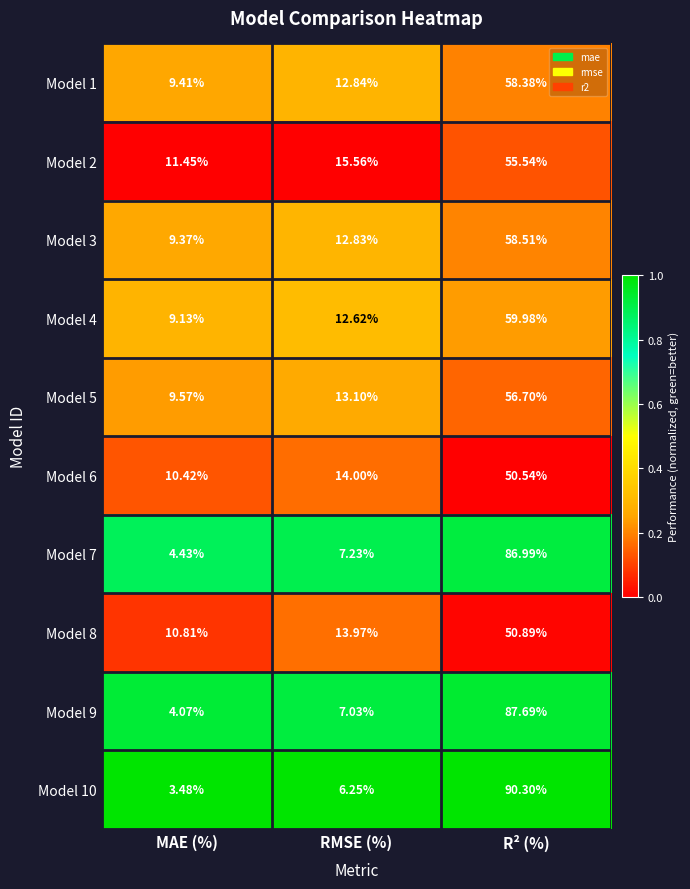

Where is Model 1 nearest to the value 33?

RMSE (%)